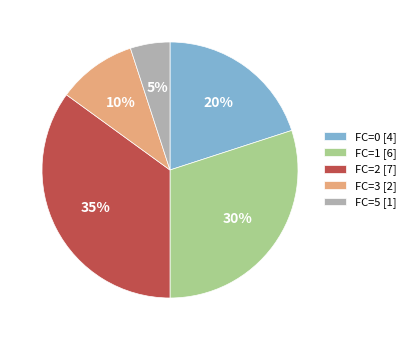

Which has a higher value, FC=3 [2] or FC=5 [1]?

FC=3 [2]